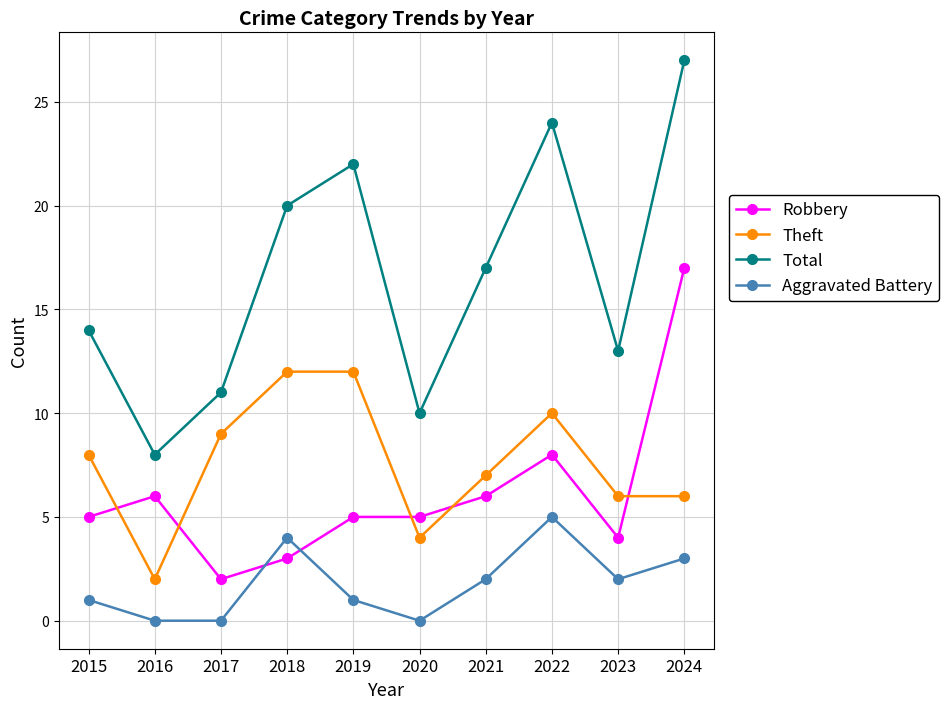

What is the difference between the highest and lowest values at 2016?

8